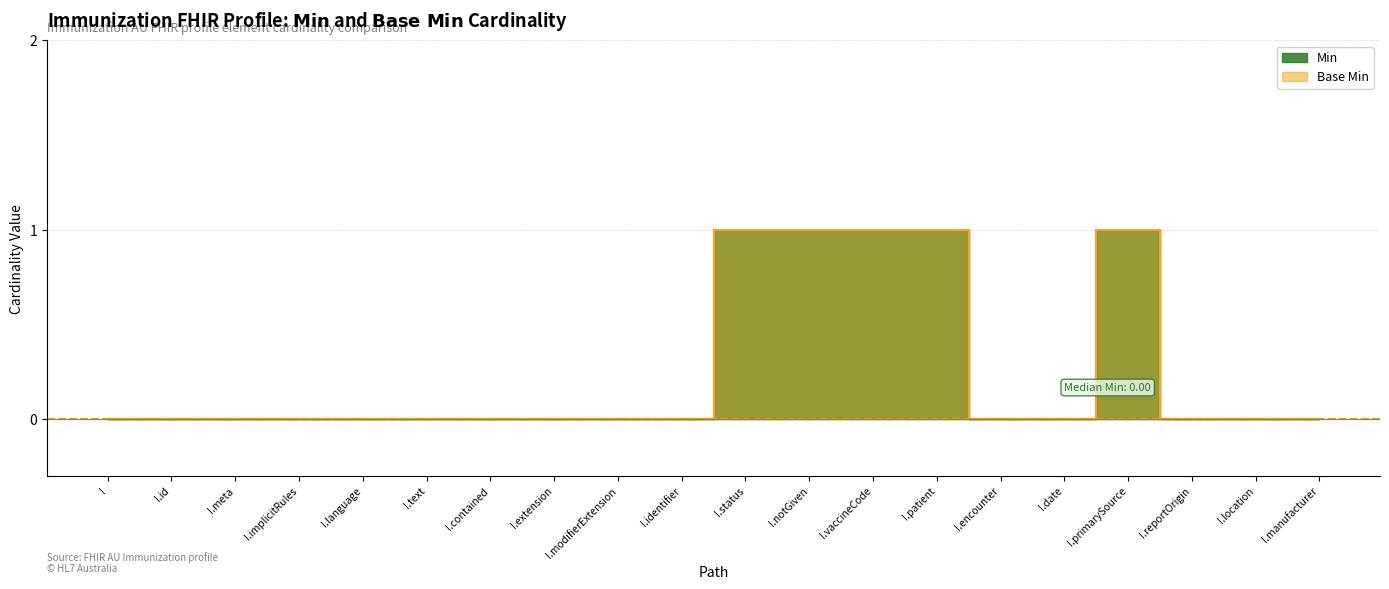

Which series has the largest range (max minus min)?

Min